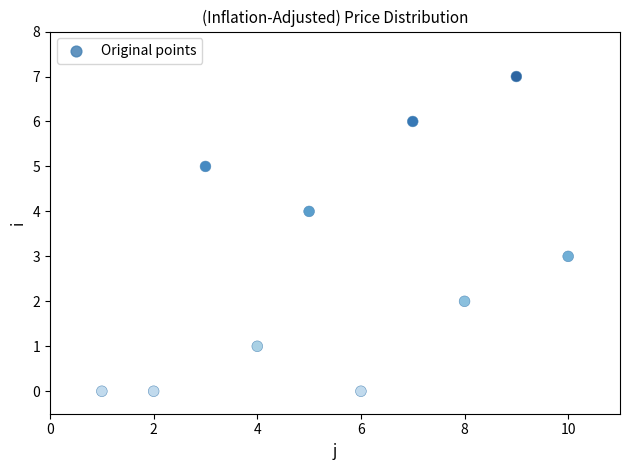

What is the average X value?

6